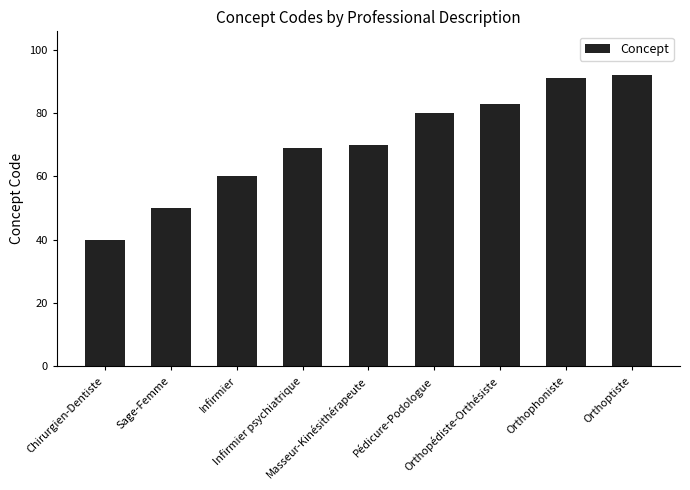

What is the sum of the values at Sage-Femme and Masseur-Kinésithérapeute?

120